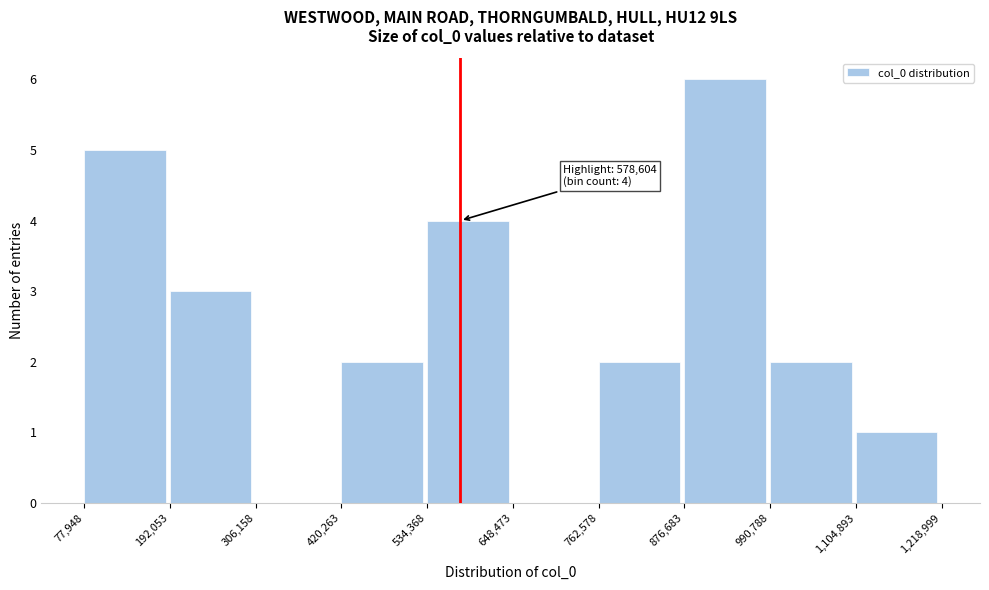

Over which range of the x-axis is the bar tallest?

876,683 to 990,788